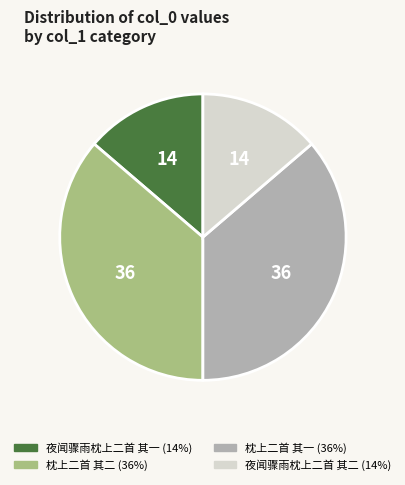

Does any single category account for the majority?

No